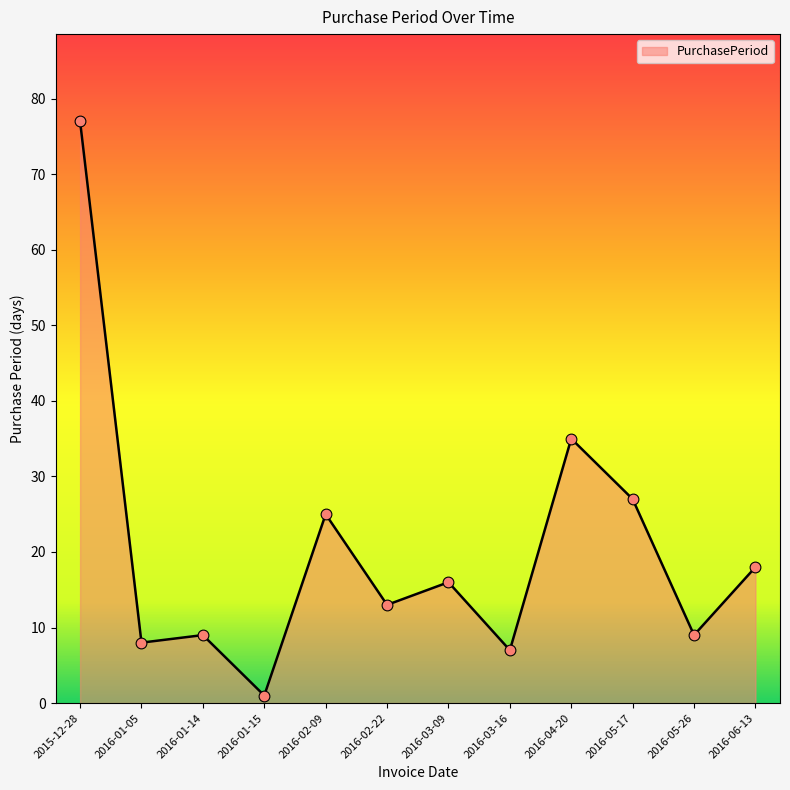

What is the ratio of the value at 2016-03-16 to the value at 2016-04-20?

0.2